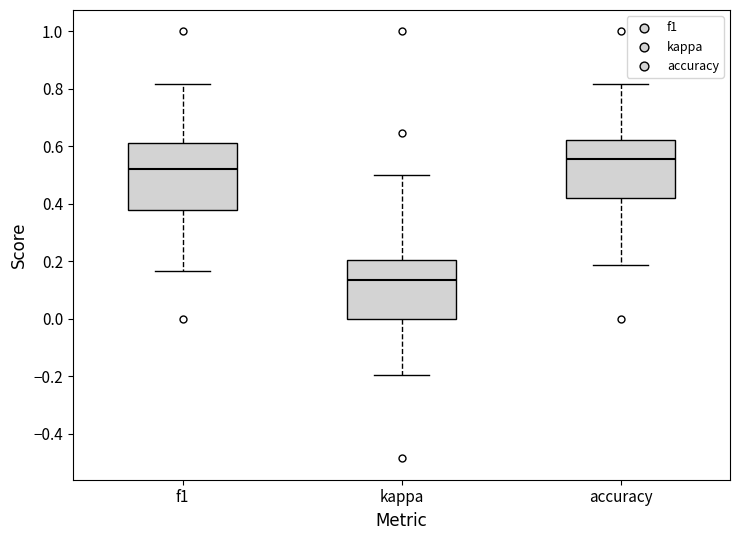

Reading left to right, transcribe this box plot: for each box, give where its median line is, the range the box spans, and where its two whiskers end, as read against the y-axis. The values are not printed on the chart, so give them approximately, as read against the axis.

f1: median 0.52, box 0.38 to 0.62, whiskers 0.16 to 0.82
kappa: median 0.14, box 0.00 to 0.20, whiskers -0.20 to 0.50
accuracy: median 0.56, box 0.42 to 0.62, whiskers 0.18 to 0.82